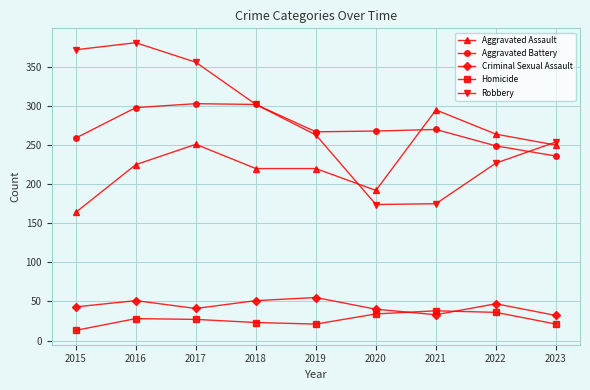

True or false: Homicide and Aggravated Assault cross at least once.

False